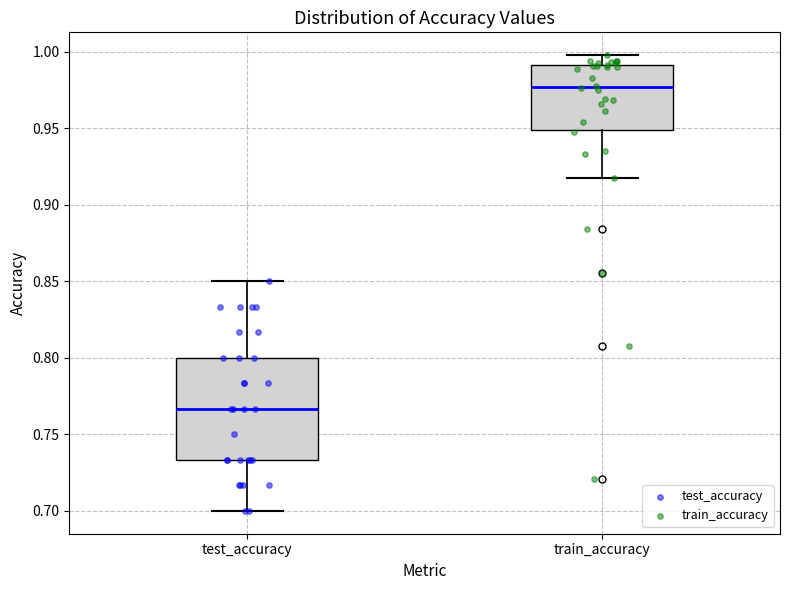

Reading left to right, transcribe this box plot: for each box, give where its median line is, the range the box spans, and where its two whiskers end, as read against the y-axis. The values are not printed on the chart, so give them approximately, as read against the axis.

test_accuracy: median 0.765, box 0.735 to 0.800, whiskers 0.700 to 0.850
train_accuracy: median 0.975, box 0.950 to 0.990, whiskers 0.920 to 1.000